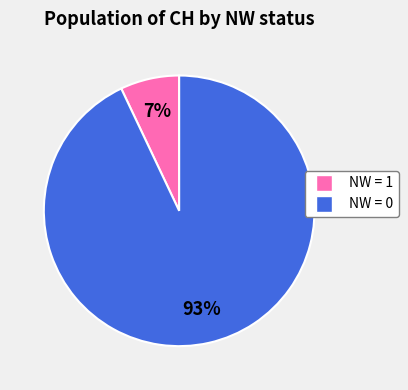

Is there a majority slice in this chart?

Yes